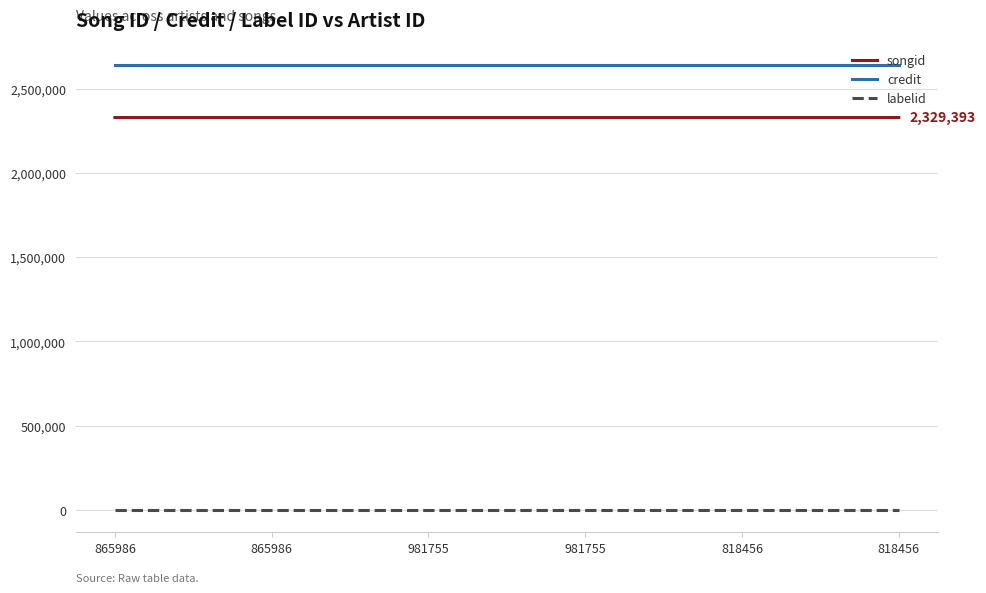

The labelid series shows -1 at 981755. True or false?

False